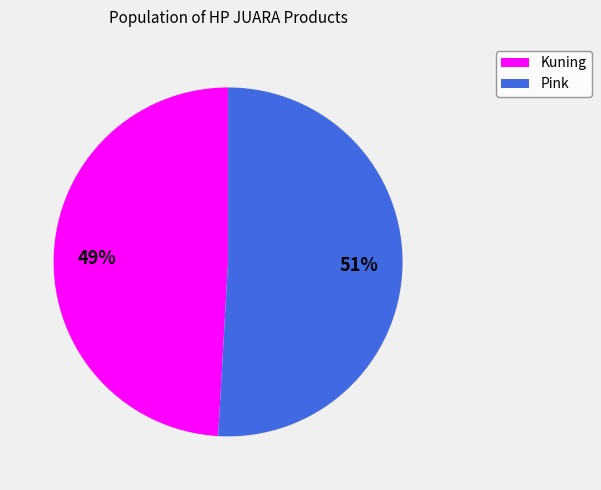

Does any single category account for the majority?

Yes